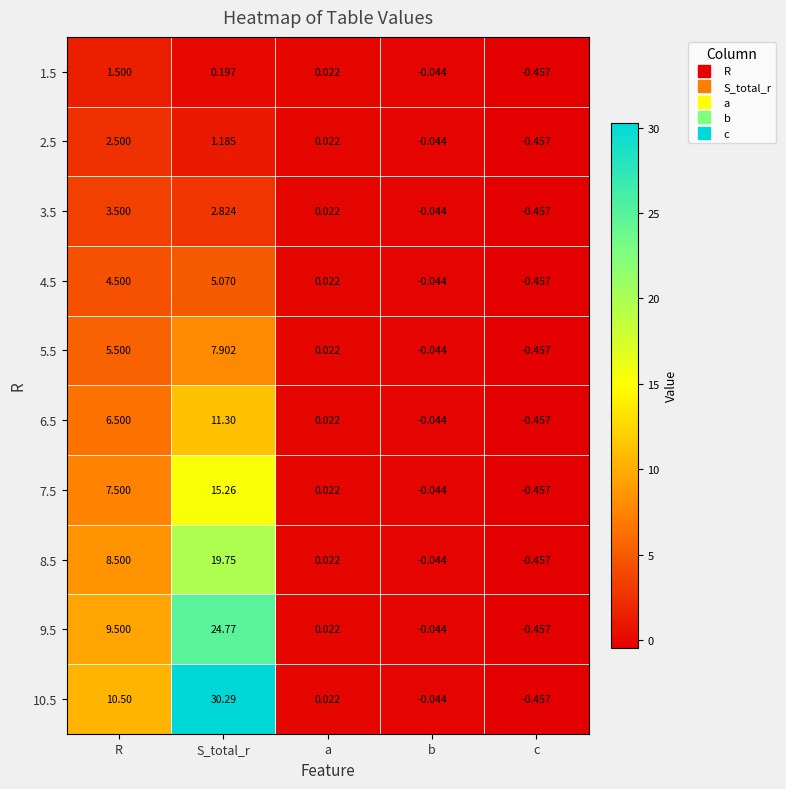

Is the value of 3.5 at b greater than the value of 2.5 at R?

No